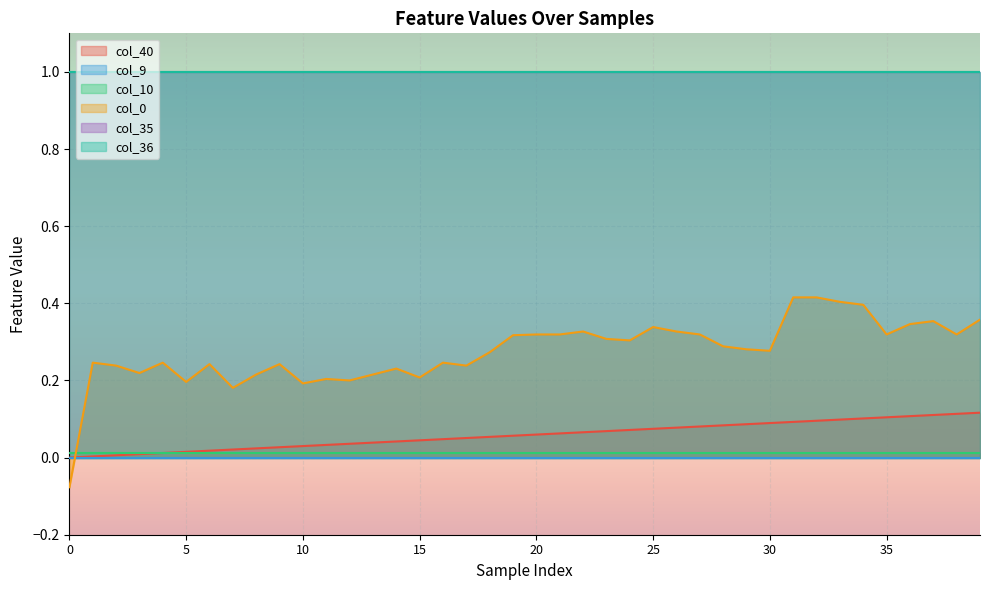

What is the total value across all series at 20?

2.4